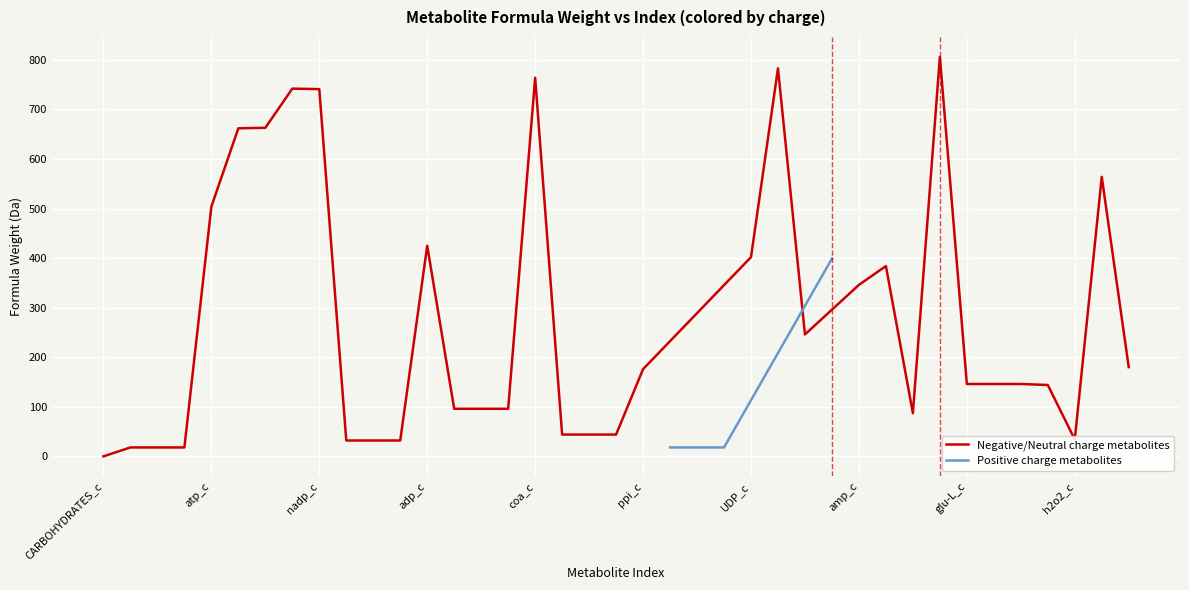

Is the value of formula_weight by charge (metabolites) at h2o2_c greater than the value of charge values at co2_c?

Yes